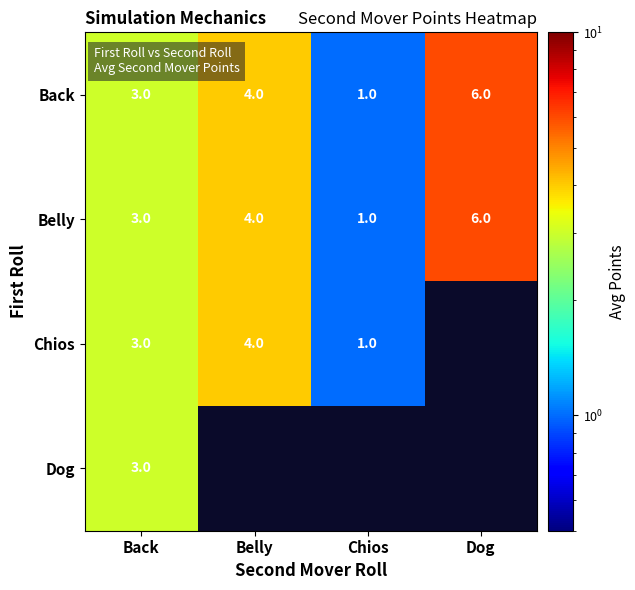

The Back series shows 2.9 at Dog. True or false?

False